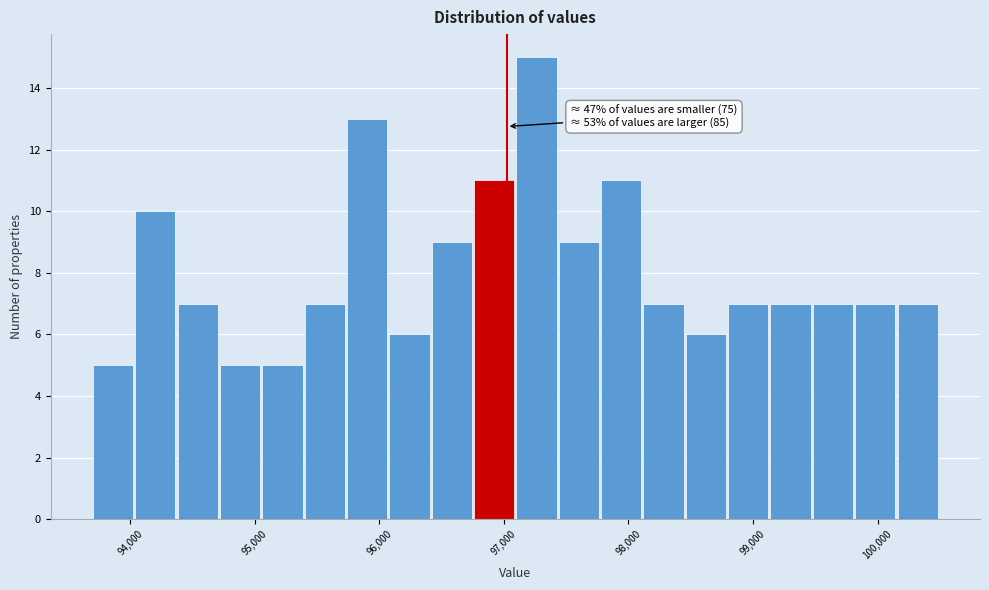

Around what value on the x-axis is the tallest bar? Give the approximate position of its centre, as read against the axis.

97300